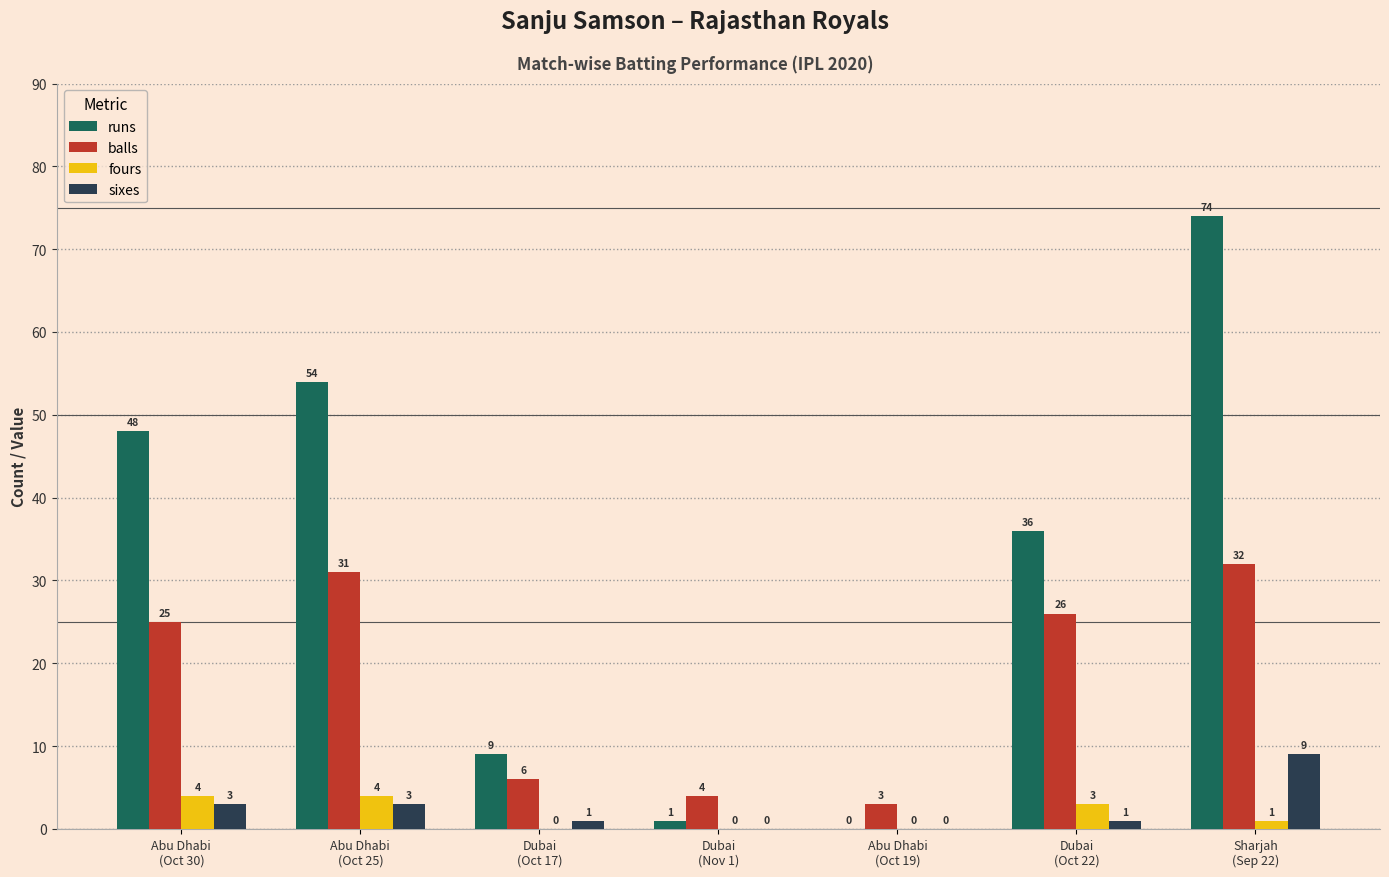

Reading left to right, extract all data points from this chart.

runs: Abu Dhabi
(Oct 30)=48	Abu Dhabi
(Oct 25)=54	Dubai
(Oct 17)=9	Dubai
(Nov 1)=1	Abu Dhabi
(Oct 19)=0	Dubai
(Oct 22)=36	Sharjah
(Sep 22)=74
balls: Abu Dhabi
(Oct 30)=25	Abu Dhabi
(Oct 25)=31	Dubai
(Oct 17)=6	Dubai
(Nov 1)=4	Abu Dhabi
(Oct 19)=3	Dubai
(Oct 22)=26	Sharjah
(Sep 22)=32
fours: Abu Dhabi
(Oct 30)=4	Abu Dhabi
(Oct 25)=4	Dubai
(Oct 17)=0	Dubai
(Nov 1)=0	Abu Dhabi
(Oct 19)=0	Dubai
(Oct 22)=3	Sharjah
(Sep 22)=1
sixes: Abu Dhabi
(Oct 30)=3	Abu Dhabi
(Oct 25)=3	Dubai
(Oct 17)=1	Dubai
(Nov 1)=0	Abu Dhabi
(Oct 19)=0	Dubai
(Oct 22)=1	Sharjah
(Sep 22)=9